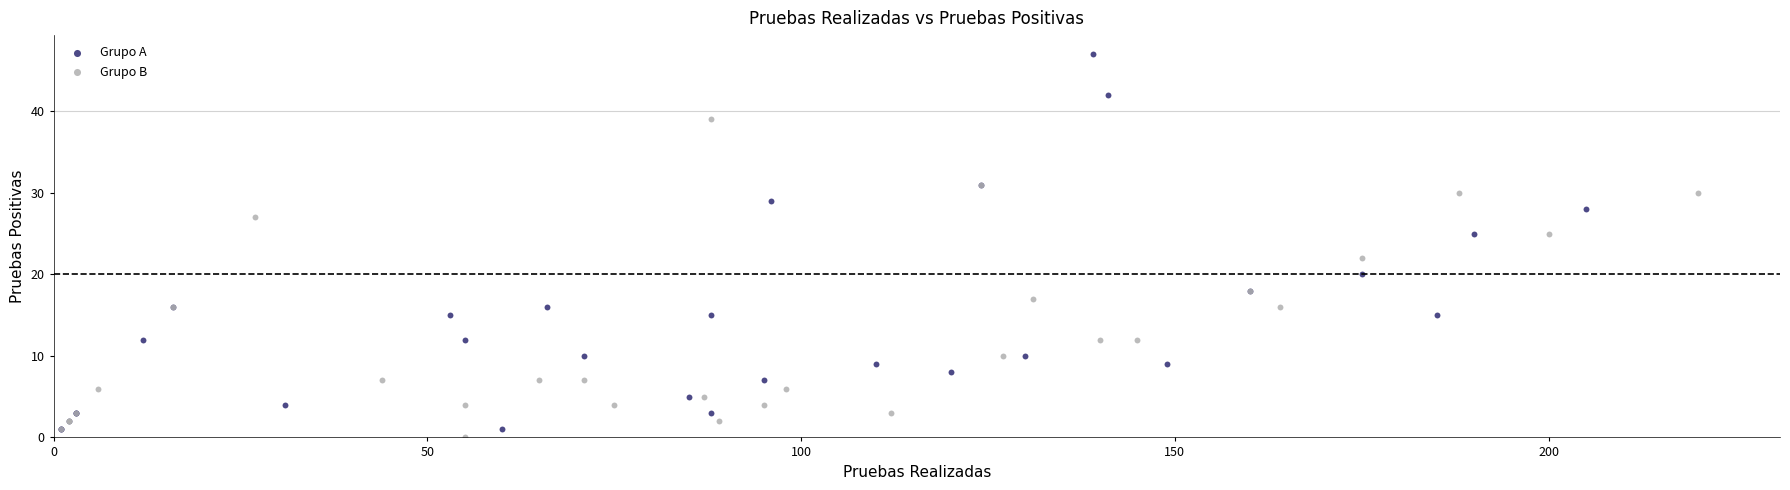

Which series has the widest spread of Y values?

Grupo A